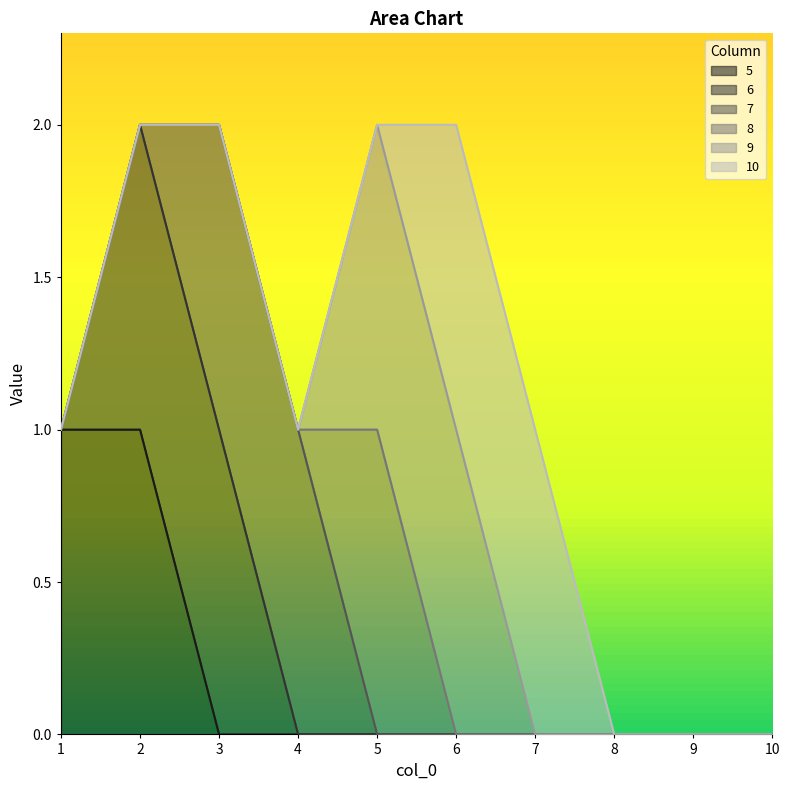

Is it true that 5 equals 1 at 2?

True